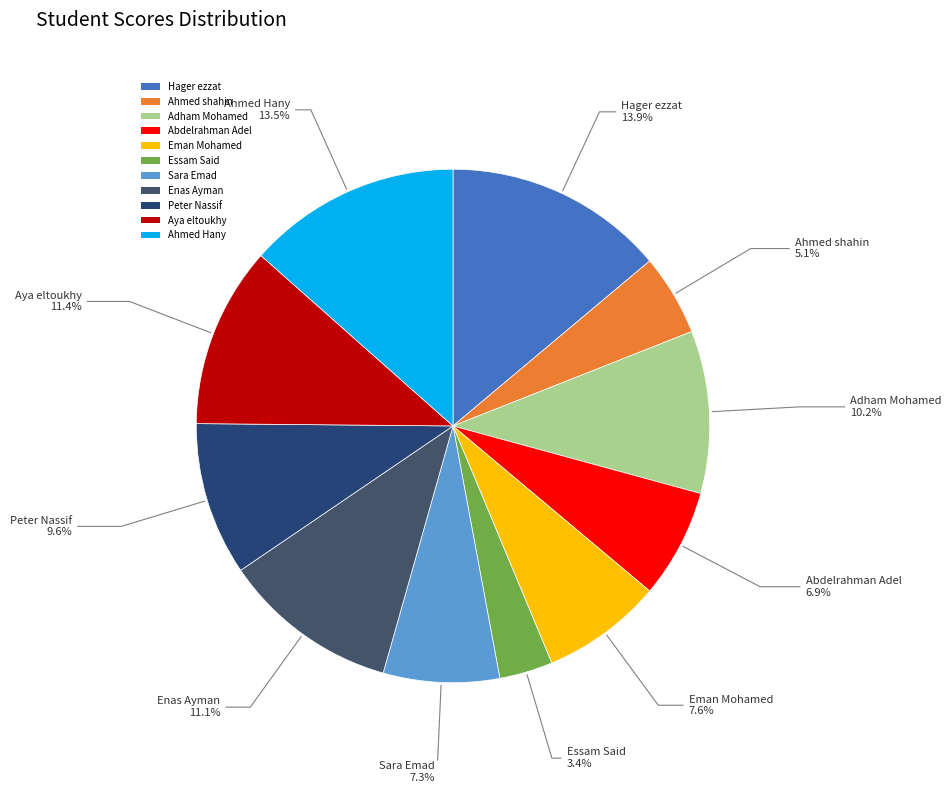

Which slice is the smallest?

Essam Said